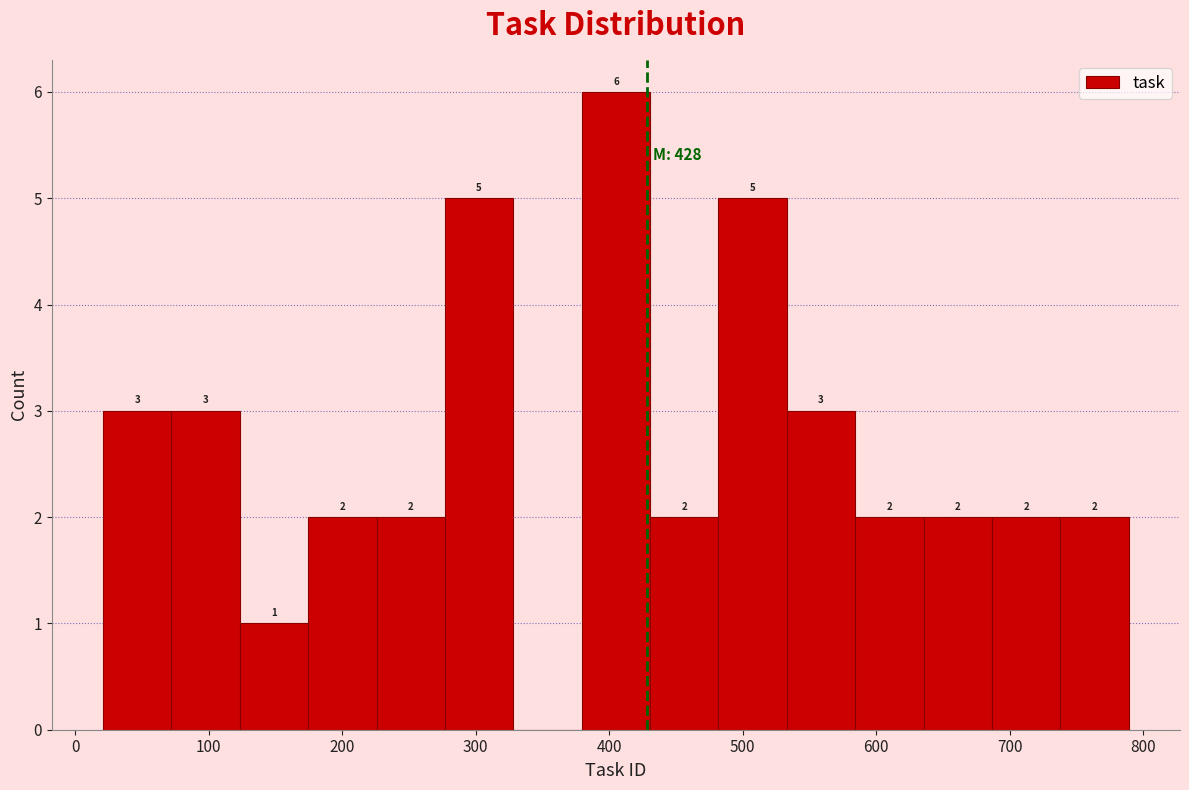

Over which range of the x-axis is the bar tallest?

380 to 430